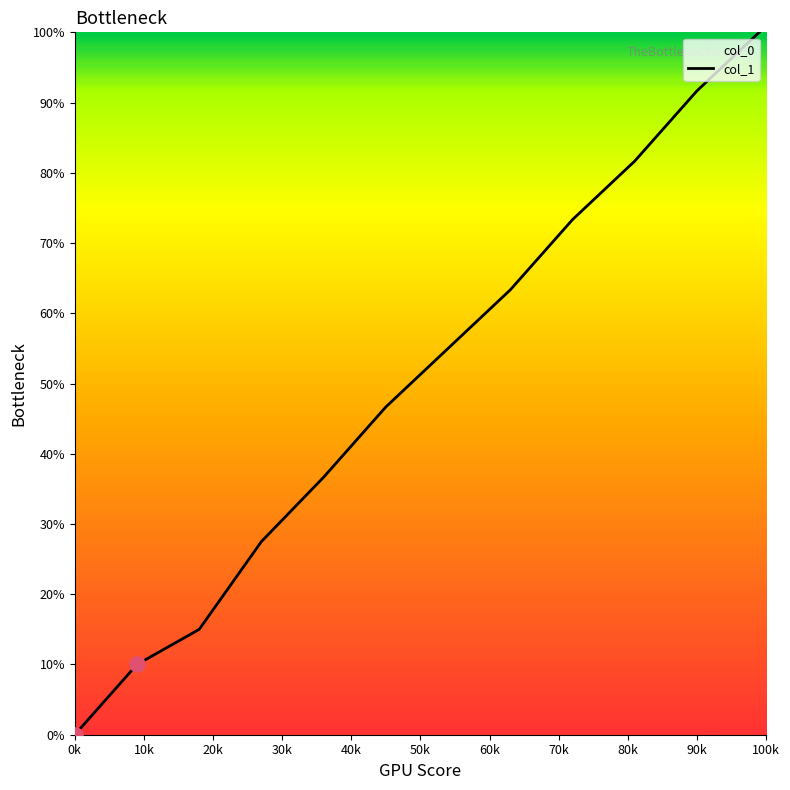

True or false: the data shows 91.7 at 90k.

True